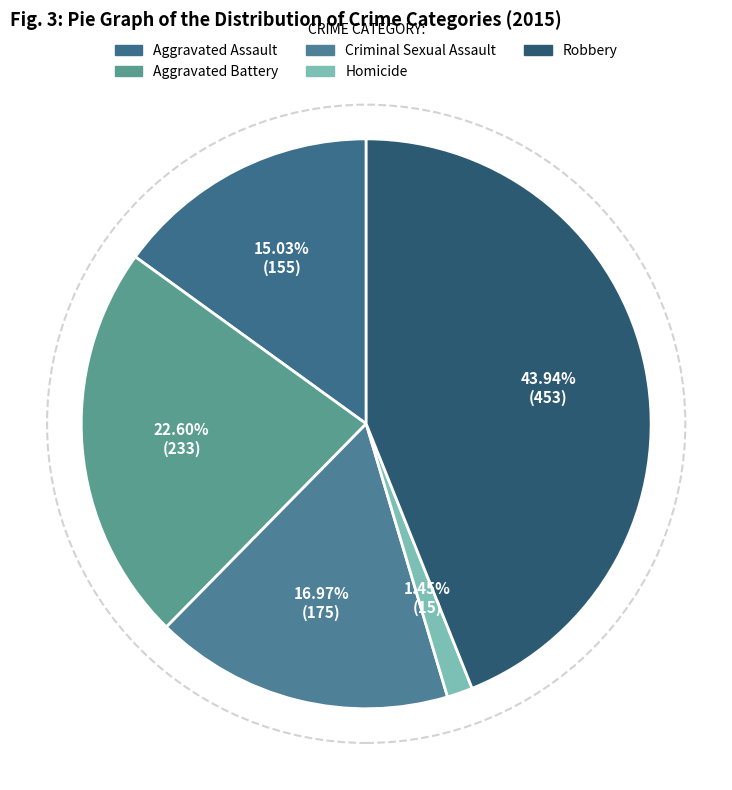

Which slice is the largest?

Robbery